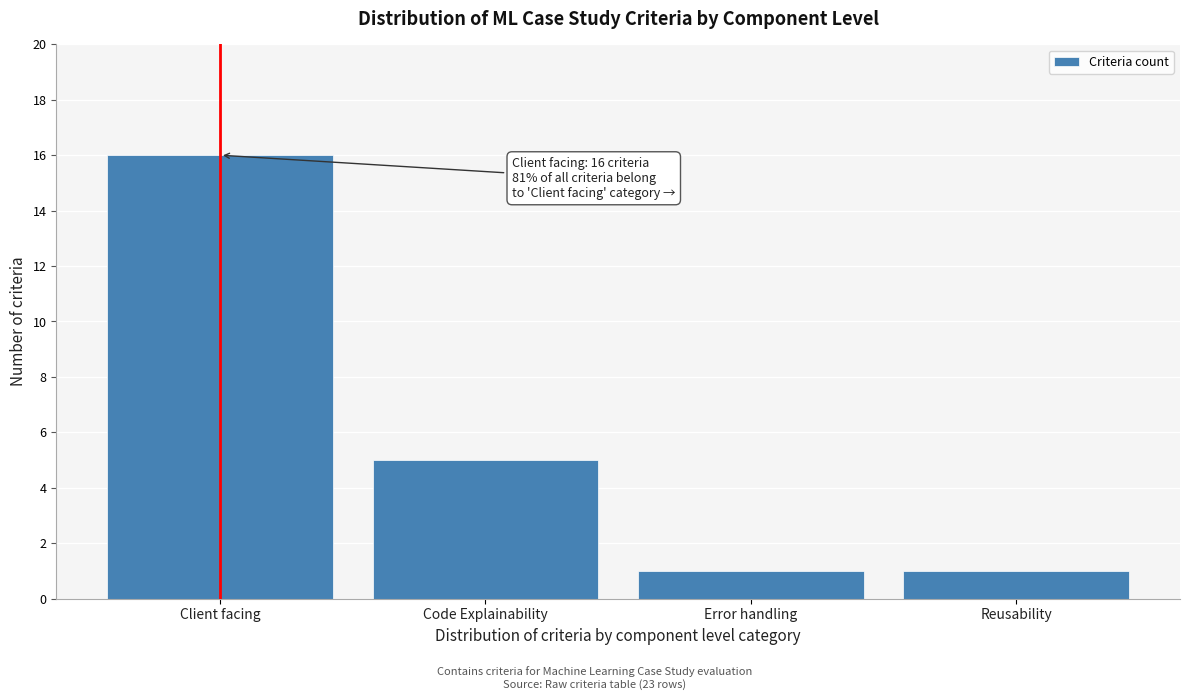

Reading right to left, extract all data points from this chart.

1	1	5	16